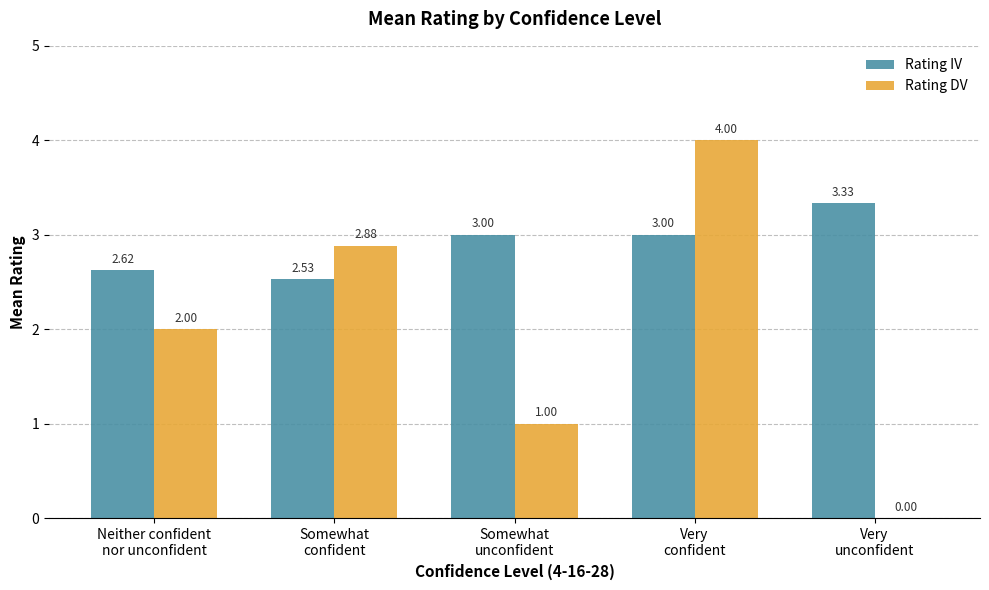

What is the average value of the Rating DV series?

2.0